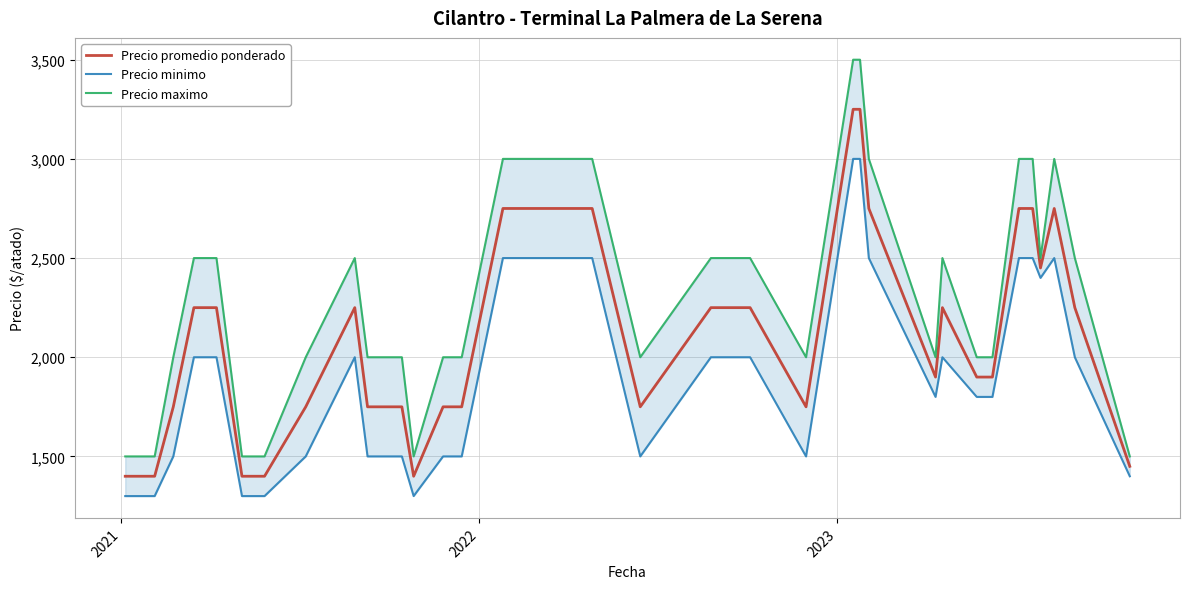

What is the minimum value for Precio promedio ponderado?

1400